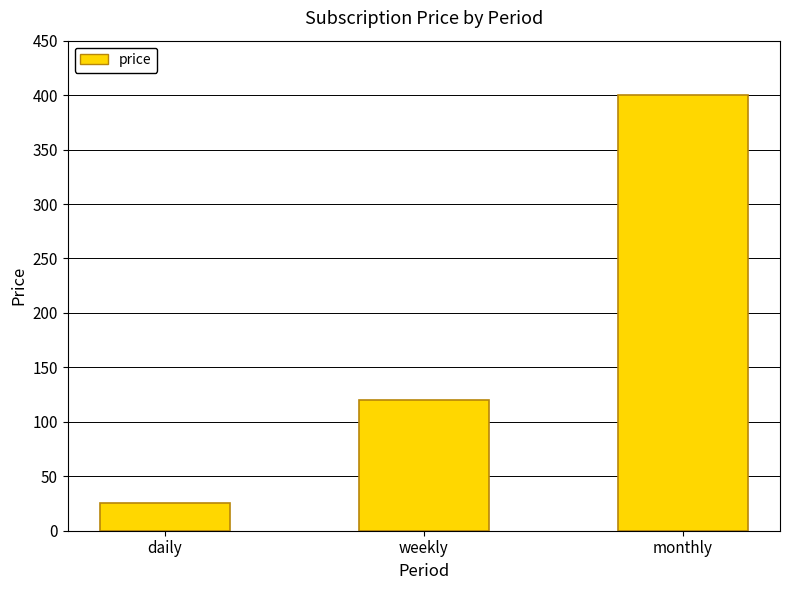

How many distinct data groups are displayed?

1